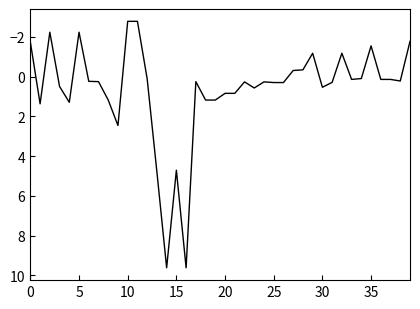

Does the chart display data point markers on the line(s)?

No